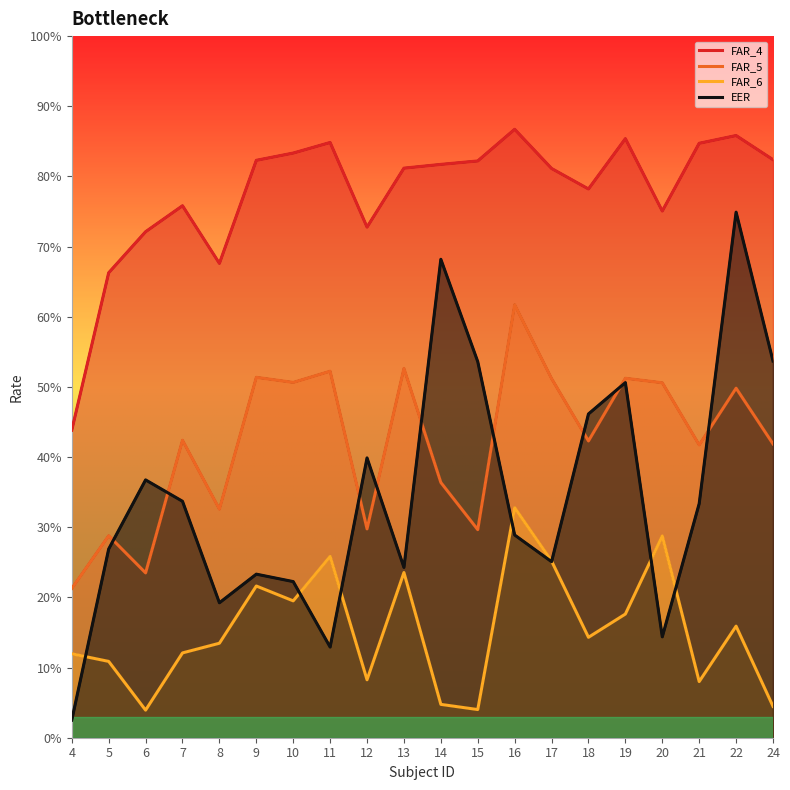

Reading left to right, what are all the values shown in this chart?

FAR_4: 0.4	0.7	0.7	0.8	0.7	0.8	0.8	0.8	0.7	0.8	0.8	0.8	0.9	0.8	0.8	0.9	0.8	0.8	0.9	0.8
FAR_5: 0.2	0.3	0.2	0.4	0.3	0.5	0.5	0.5	0.3	0.5	0.4	0.3	0.6	0.5	0.4	0.5	0.5	0.4	0.5	0.4
FAR_6: 0.1	0.1	0.0	0.1	0.1	0.2	0.2	0.3	0.1	0.2	0.0	0.0	0.3	0.3	0.1	0.2	0.3	0.1	0.2	0.0
EER: 0.0	0.3	0.4	0.3	0.2	0.2	0.2	0.1	0.4	0.2	0.7	0.5	0.3	0.3	0.5	0.5	0.1	0.3	0.7	0.5